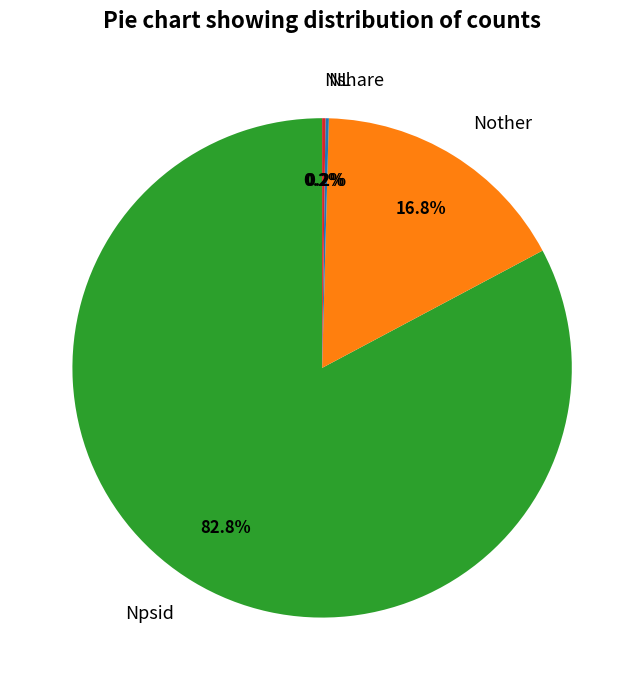

Which category has the biggest portion of the pie?

Npsid